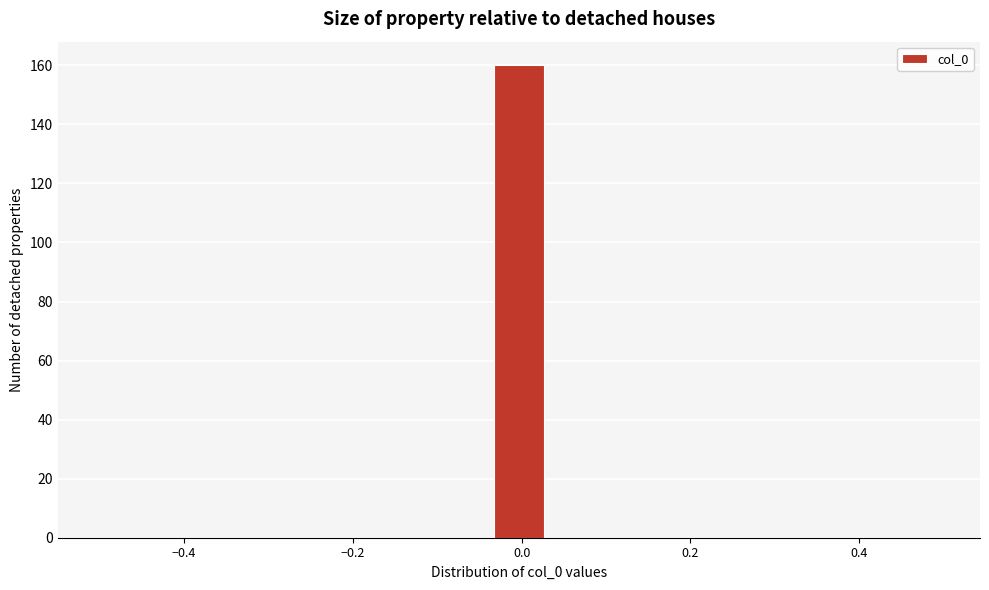

Read against the x-axis, roughly where is the centre of the tallest bar?

0.00